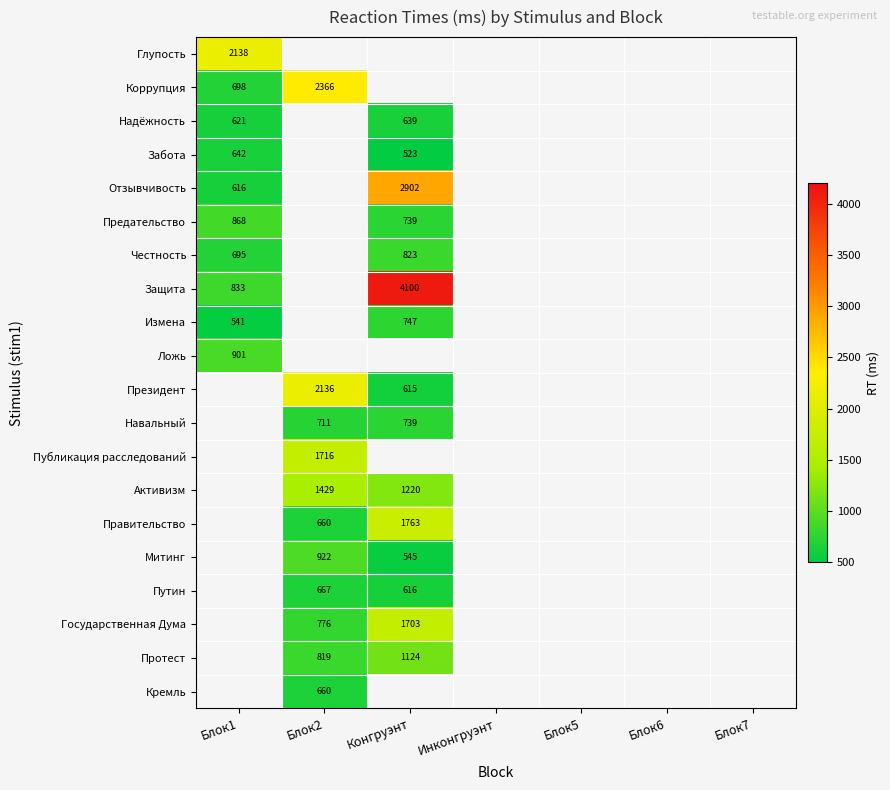

At which category does the chart reach its peak across all series?

Конгруэнт